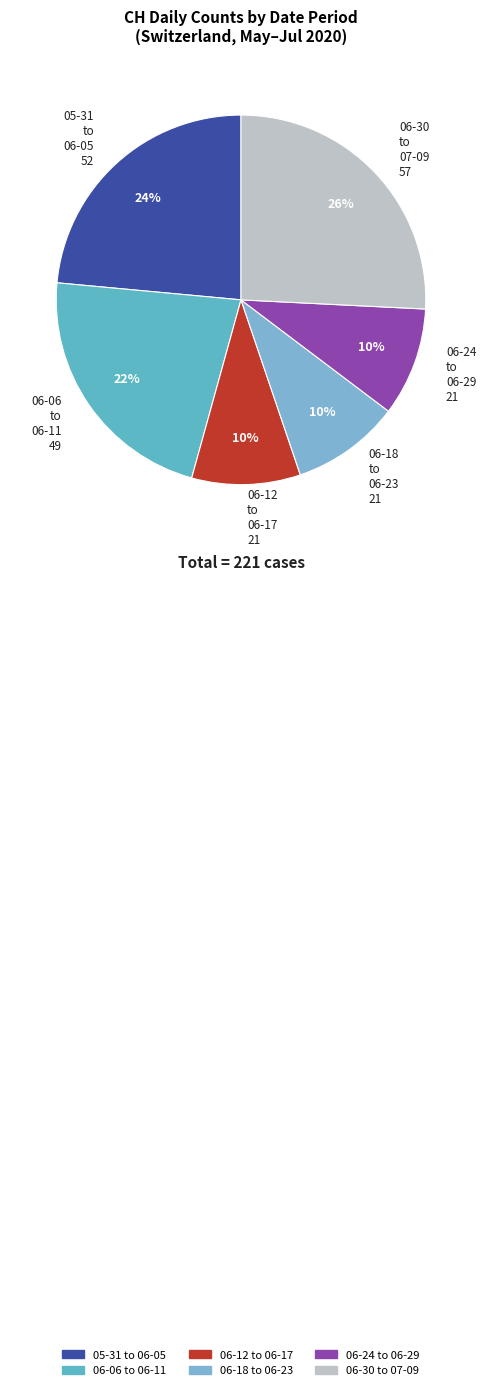

How many slices are in this pie chart?

6